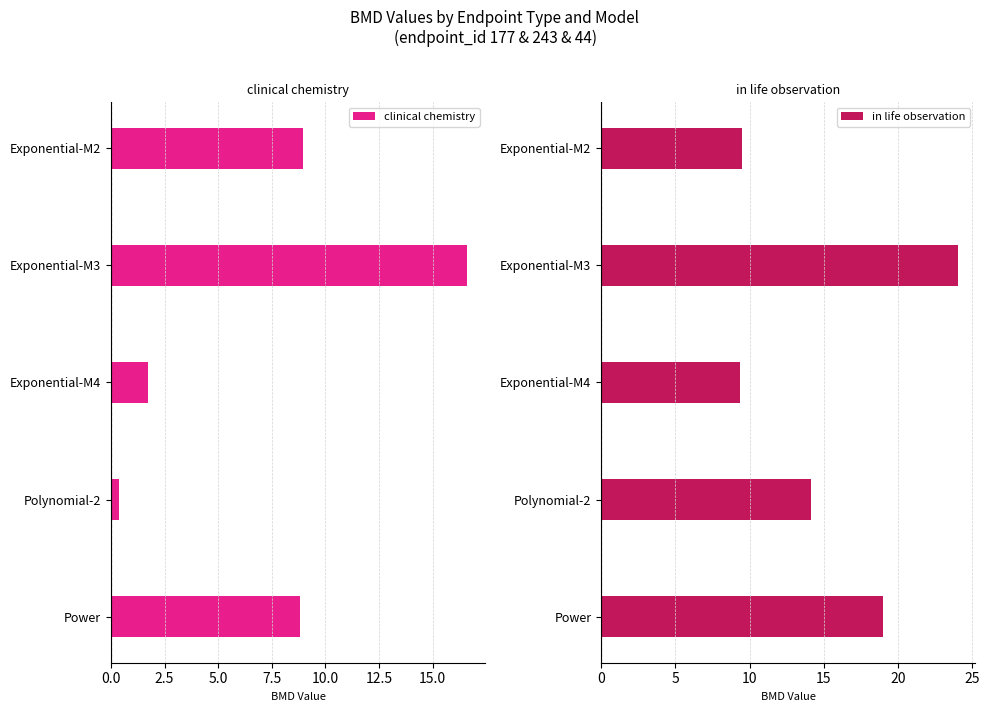

Which series has the largest range (max minus min)?

clinical chemistry